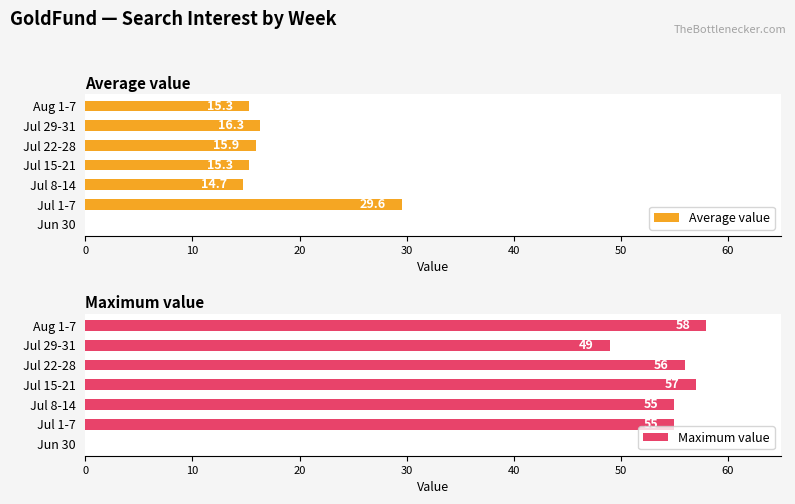

What is the sum of all Maximum value values?

330